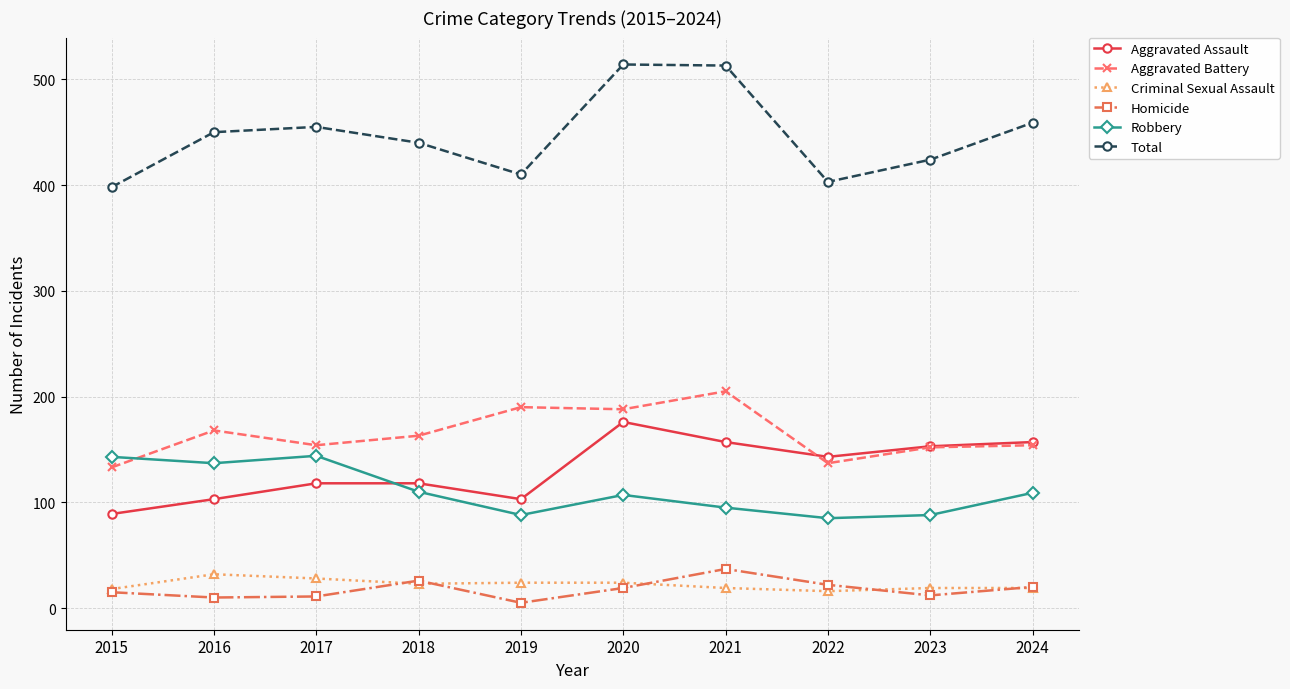

What is the minimum value for Homicide?

5